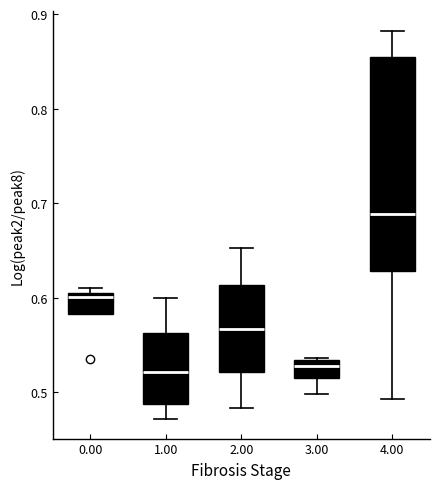

Where is the lower edge of the box at x = 0.00 on the y-axis? The values are not printed on the chart, so give them approximately, as read against the axis.

0.58